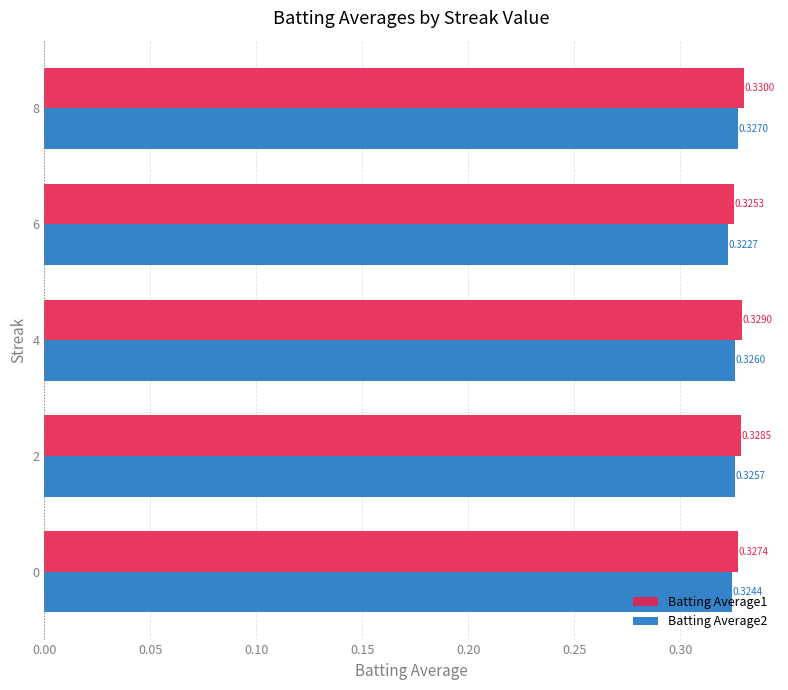

What is the sum of all Batting Average1 values?

1.6